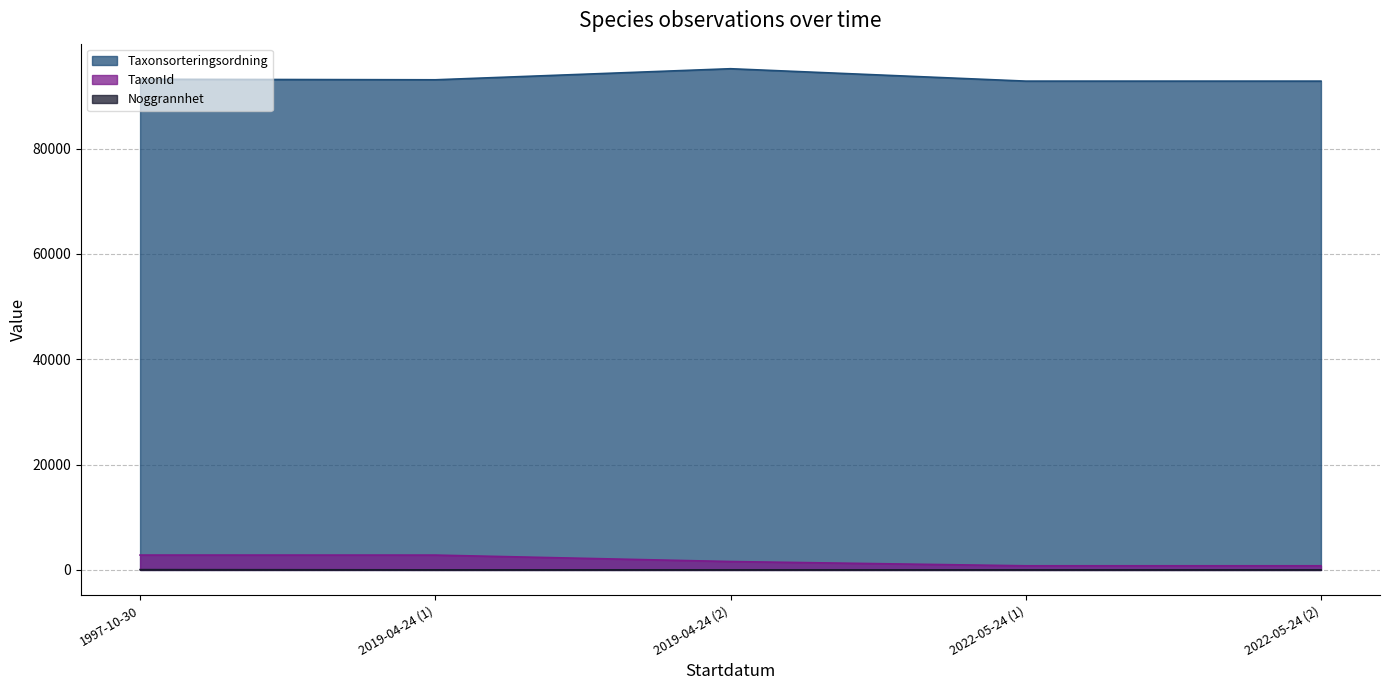

Which category has the highest value in the Noggrannhet series?

1997-10-30